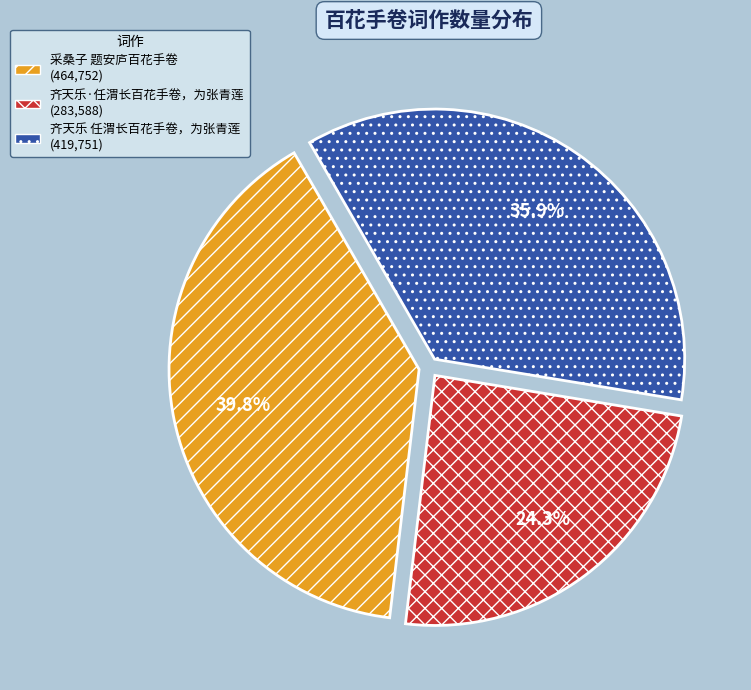

Rank the categories by value from highest to lowest.

采桑子 题安庐百花手卷, 齐天乐 任渭长百花手卷，为张青莲, 齐天乐·任渭长百花手卷，为张青莲